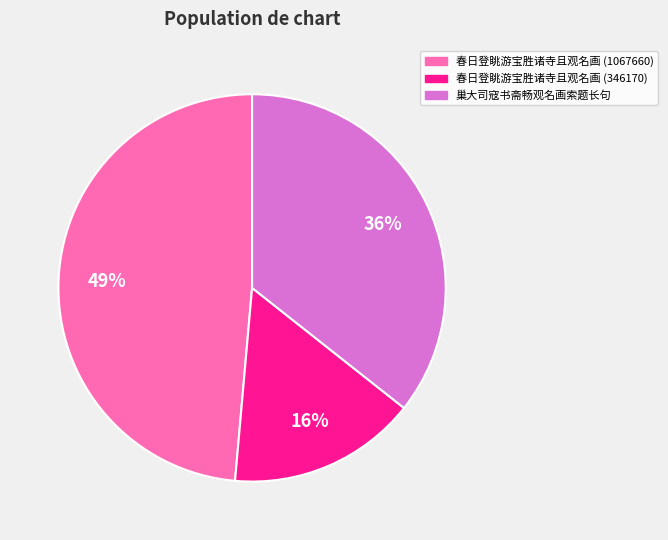

True or false: 巢大司寇书斋畅观名画索题长句 accounts for 25% of the total.

False